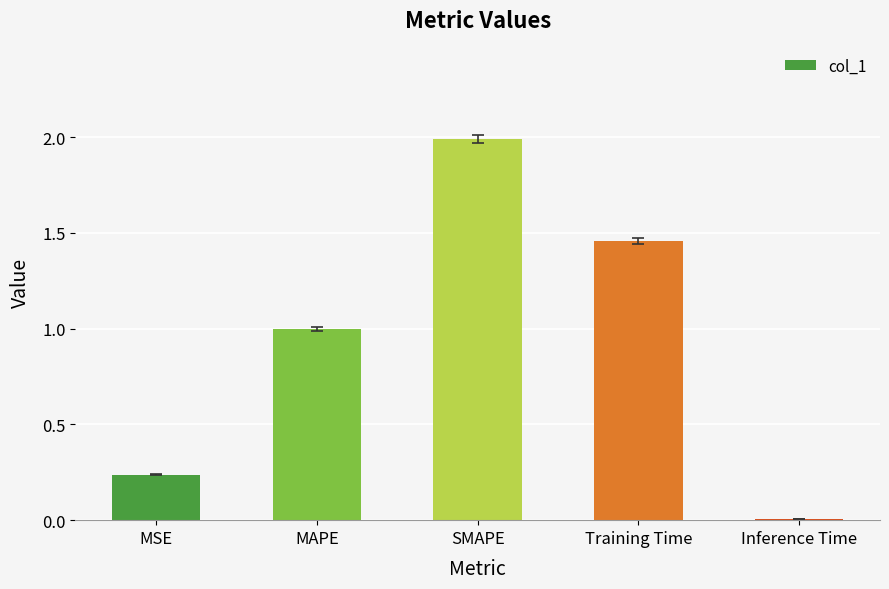

What is the sum of all values?

4.7